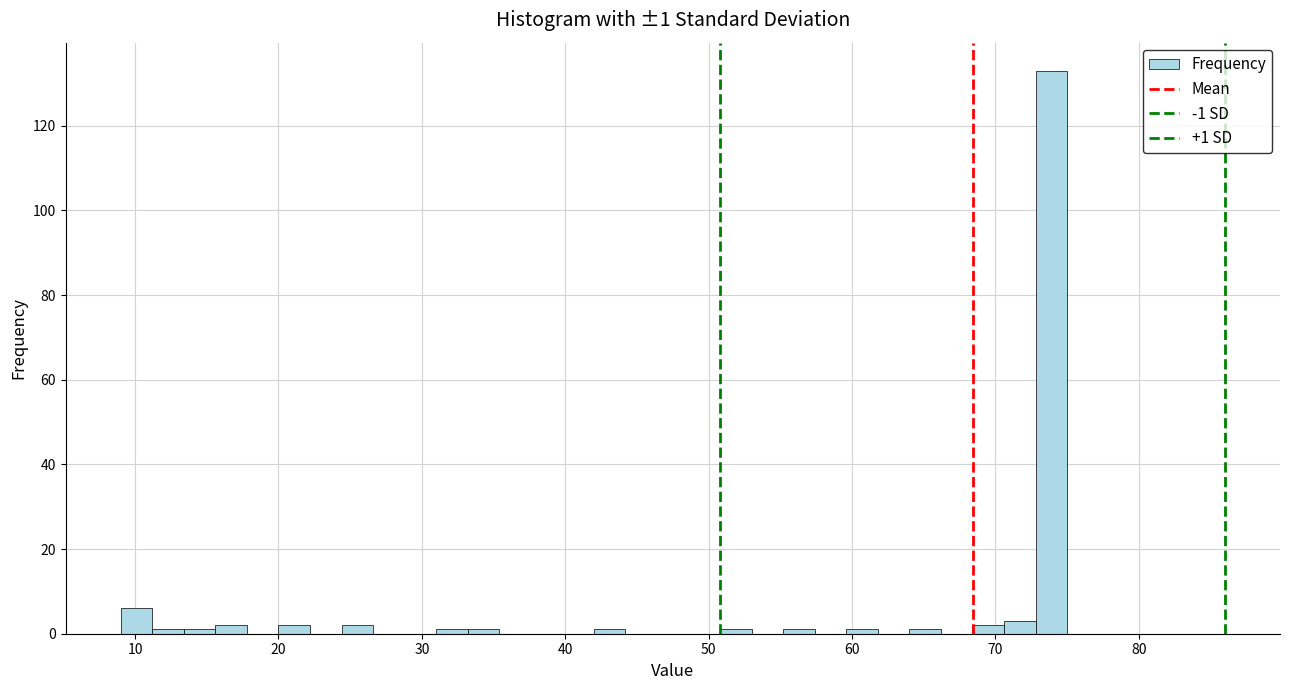

Read against the x-axis, roughly where is the centre of the tallest bar?

74